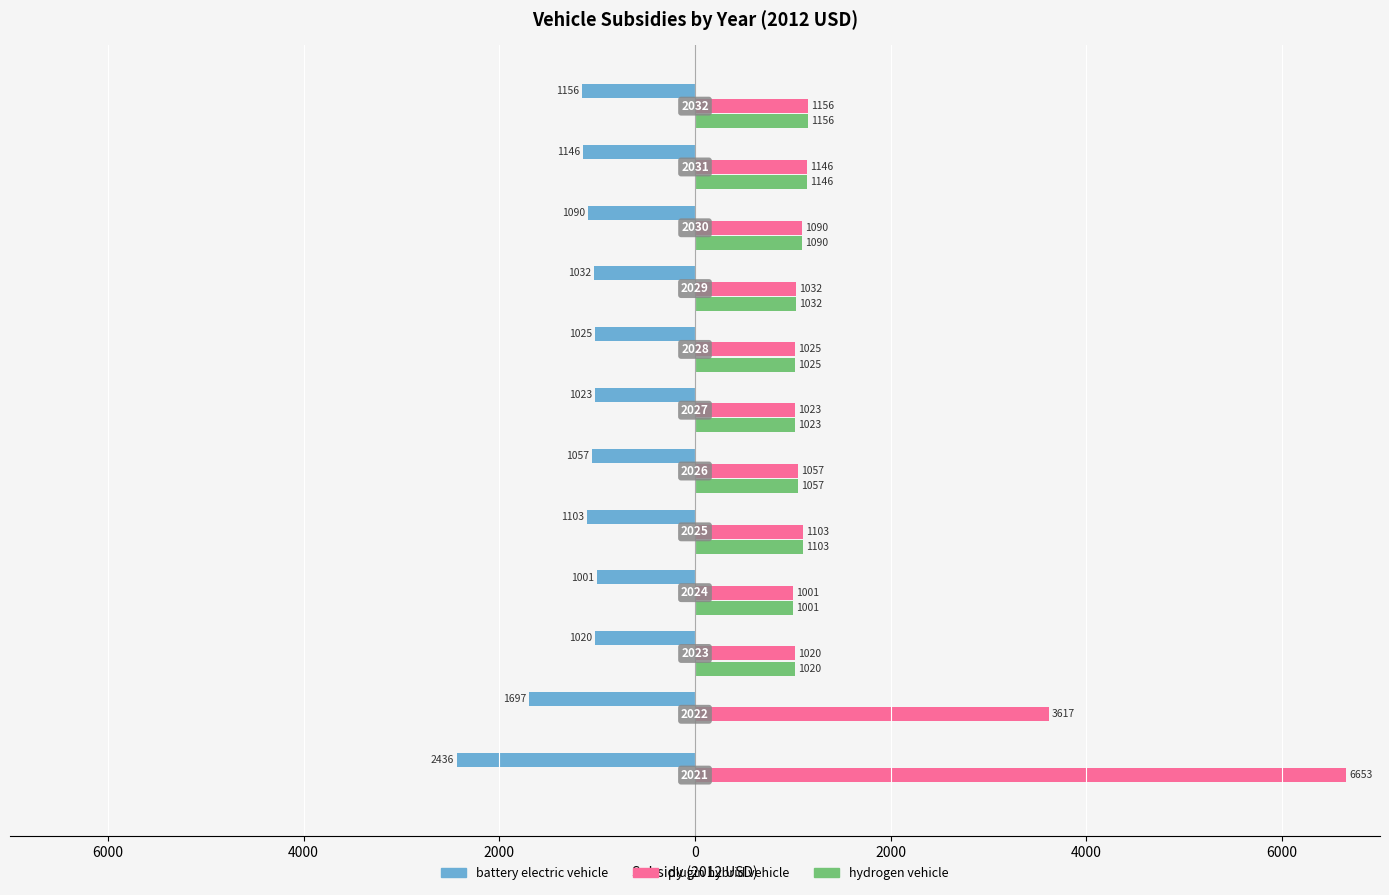

What are all the series names shown in the legend?

battery electric vehicle, plugin hybrid vehicle, hydrogen vehicle